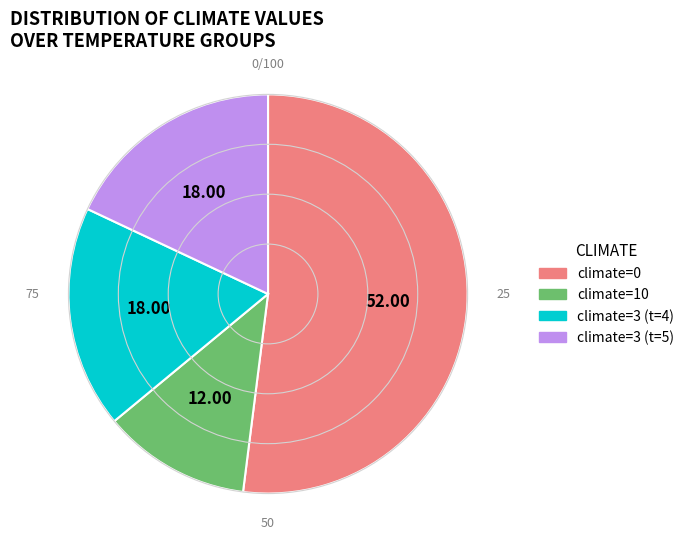

Does any single category account for the majority?

Yes